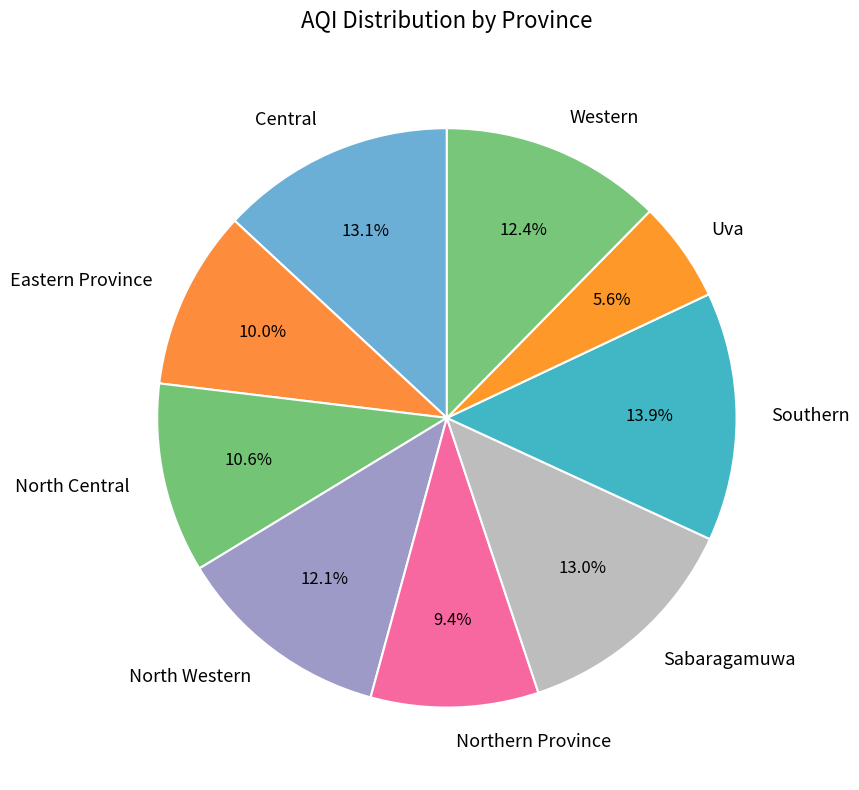

To the nearest percent, what is the average slice percentage?

11%